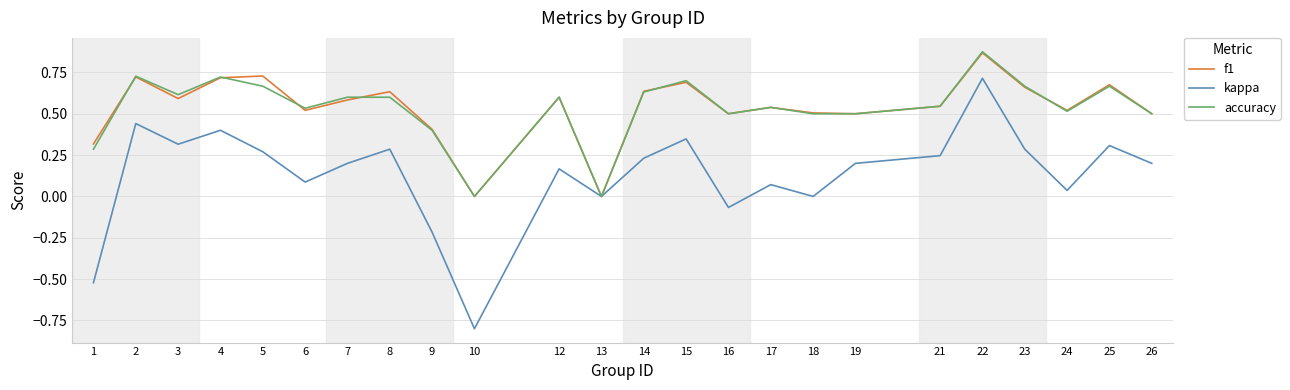

What is the total value across all series at 10?

-0.8